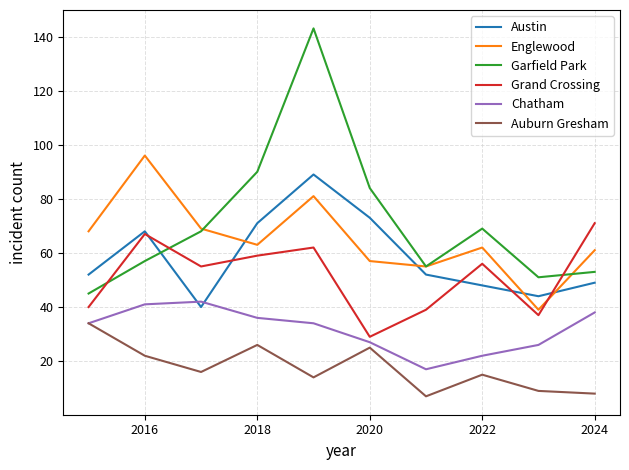

How many lines are shown in the chart?

6